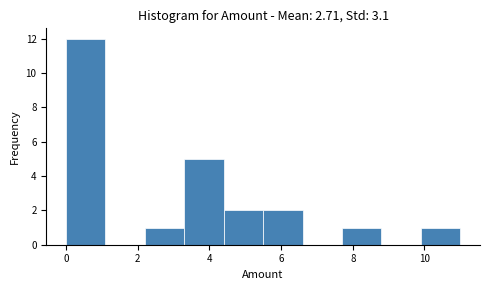

Which range on the x-axis has the tallest bar?

0.0 to 1.1